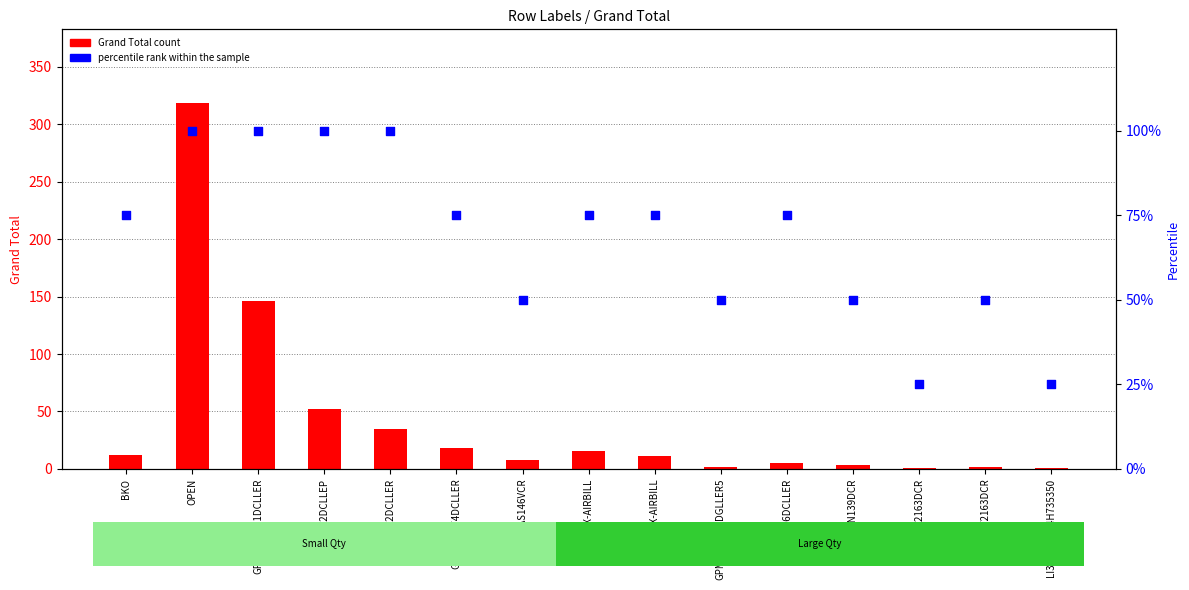

At which category is the sum across all series the highest?

OPEN